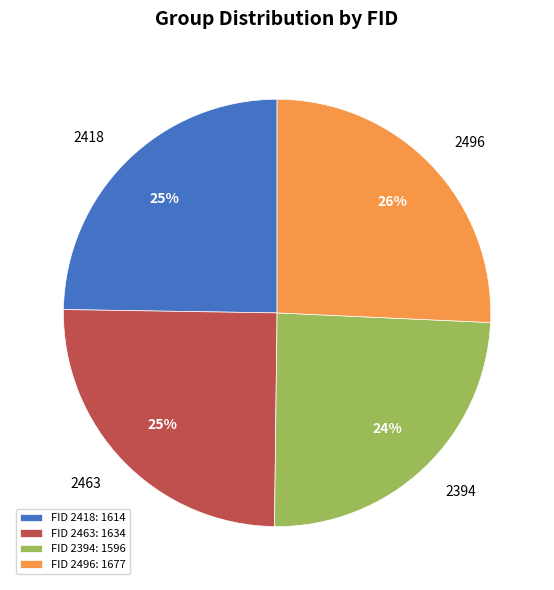

How many segments does this pie chart have?

4